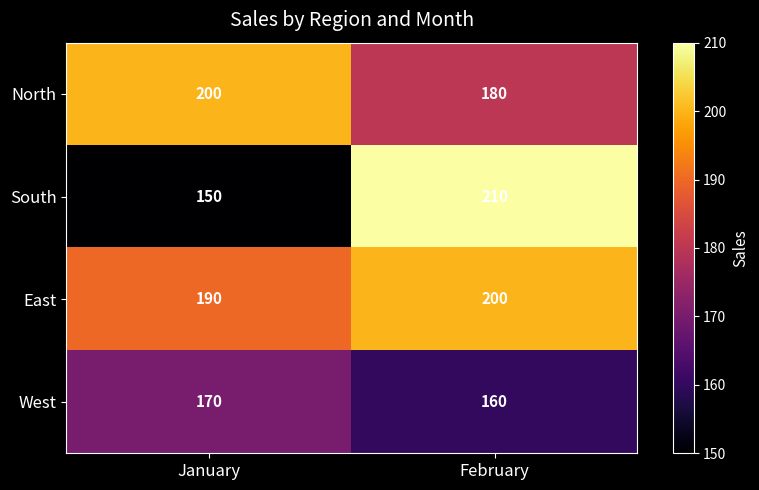

True or false: West has a value of 64 at February.

False